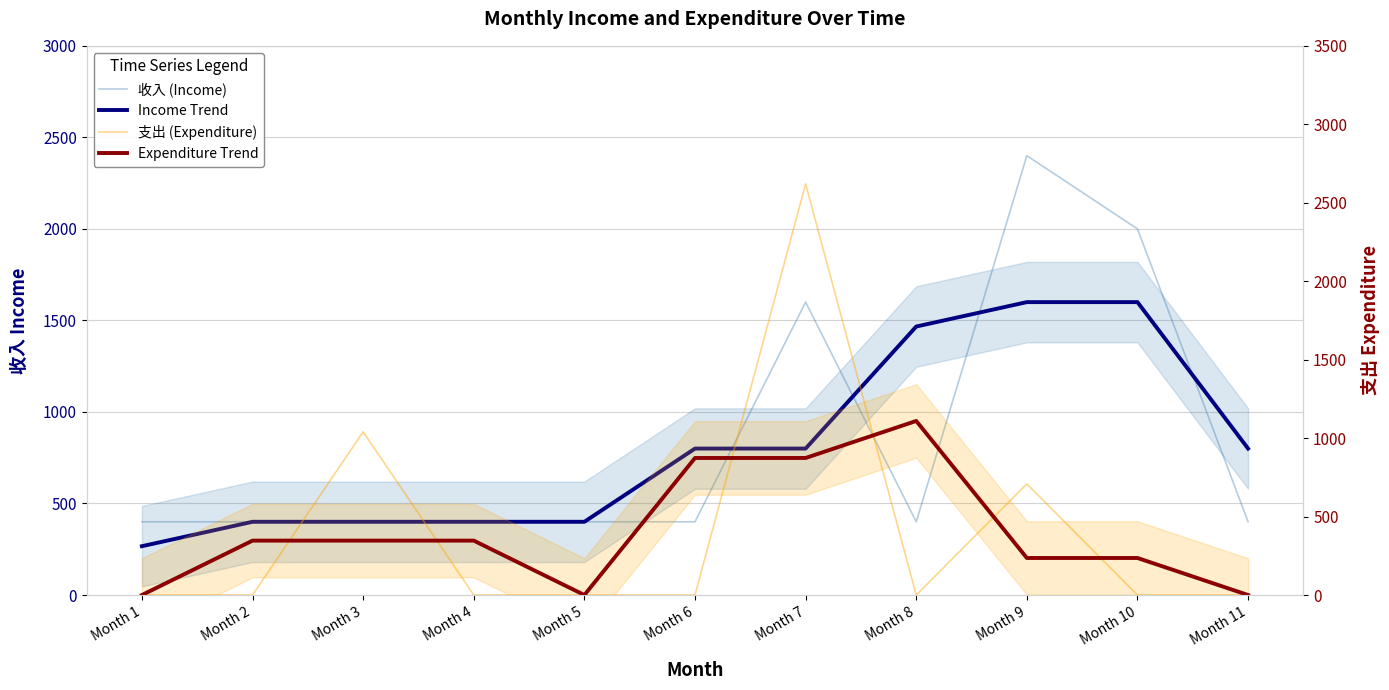

Where is the first local maximum for 支出 (Expenditure)?

Month 3